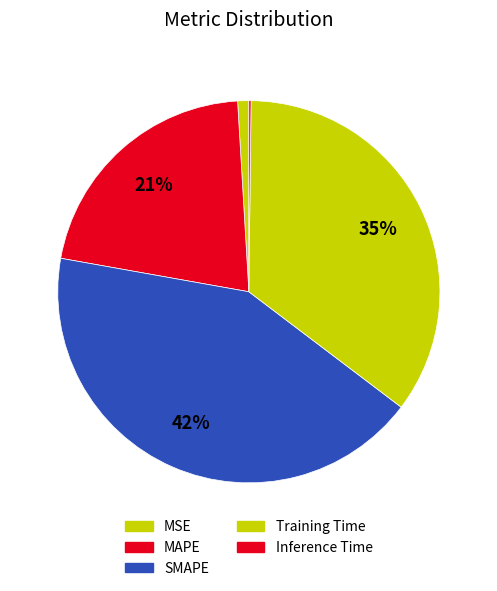

What portion of the pie excludes MAPE?

78.7%